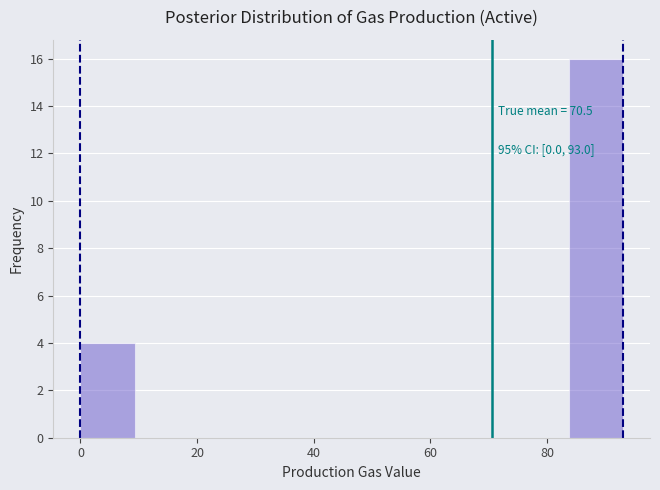

Over which range of the x-axis is the bar tallest?

84 to 94